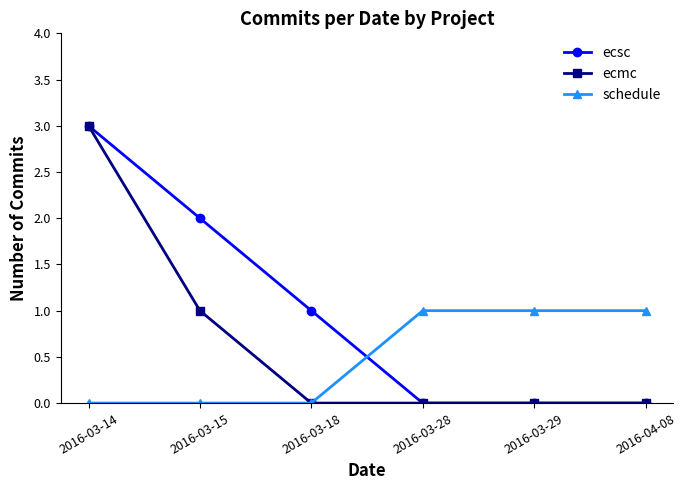

What is the difference between the maximum and minimum values in the ecsc series?

3